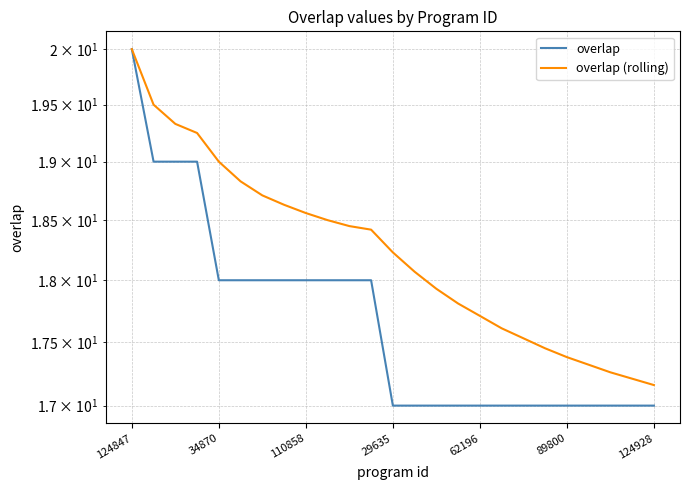

At which label does overlap (rolling) first exceed 18?

124847